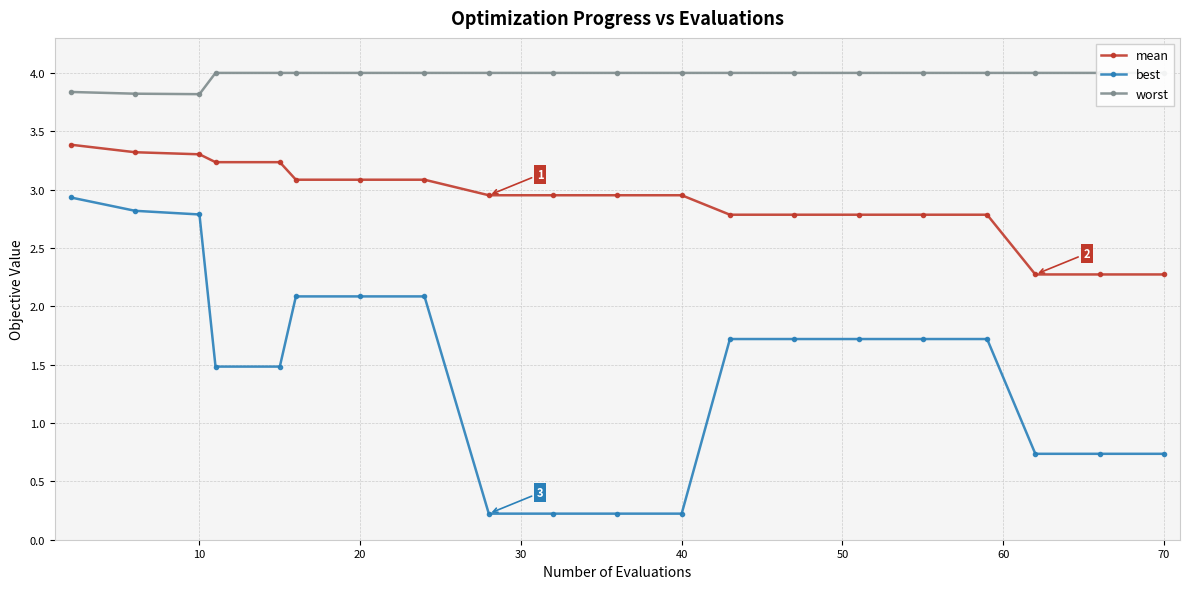

True or false: mean and best intersect in this chart.

False